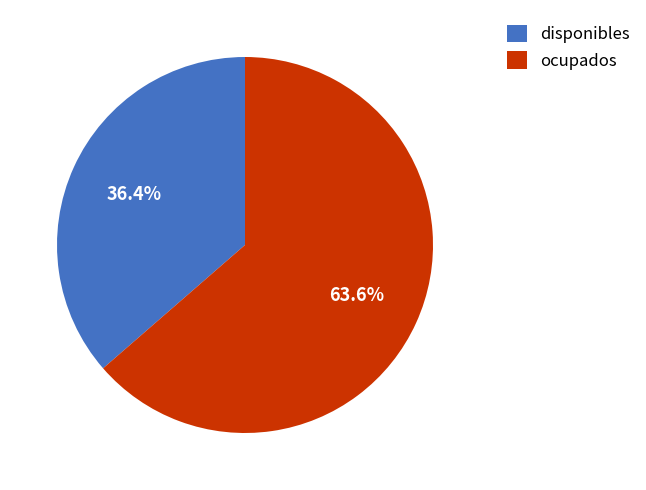

To the nearest percent, what portion does disponibles represent?

36%